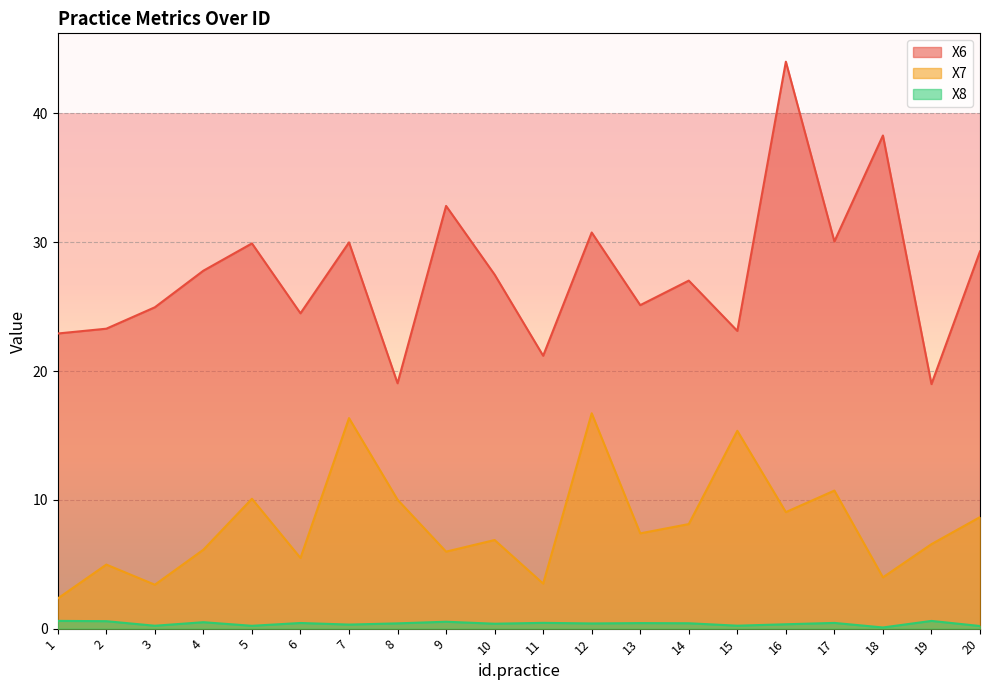

What is the greatest value displayed?

44.0